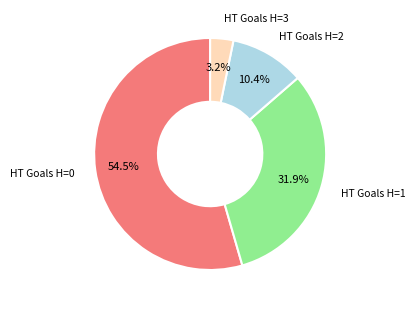

Does any single category account for the majority?

Yes